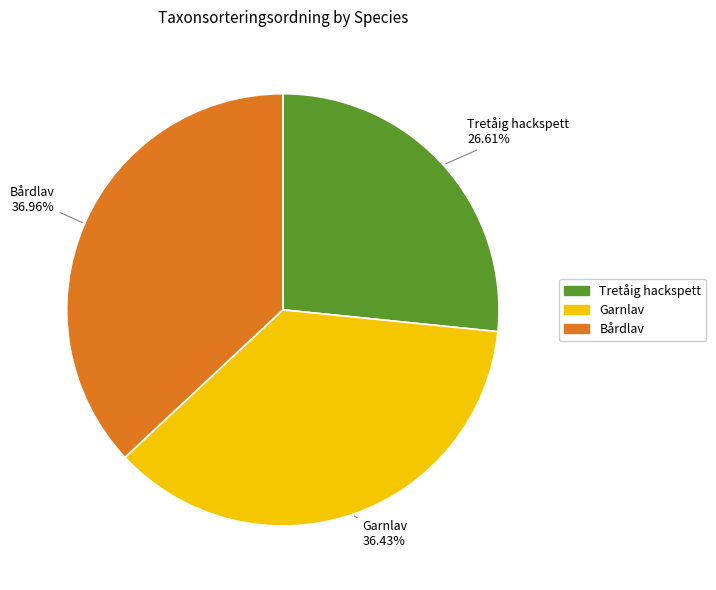

What percentage do Garnlav and Tretåig hackspett together represent?

63.0%